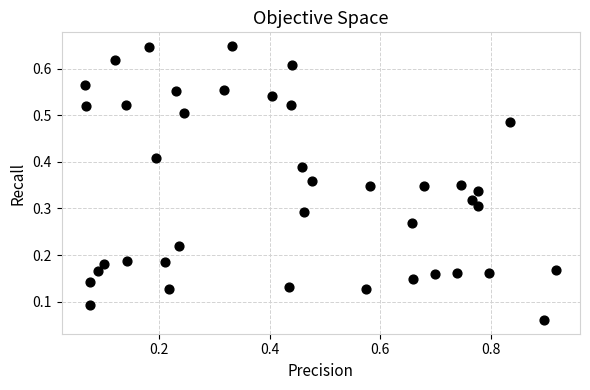

Count the number of points in this scatter plot.

40